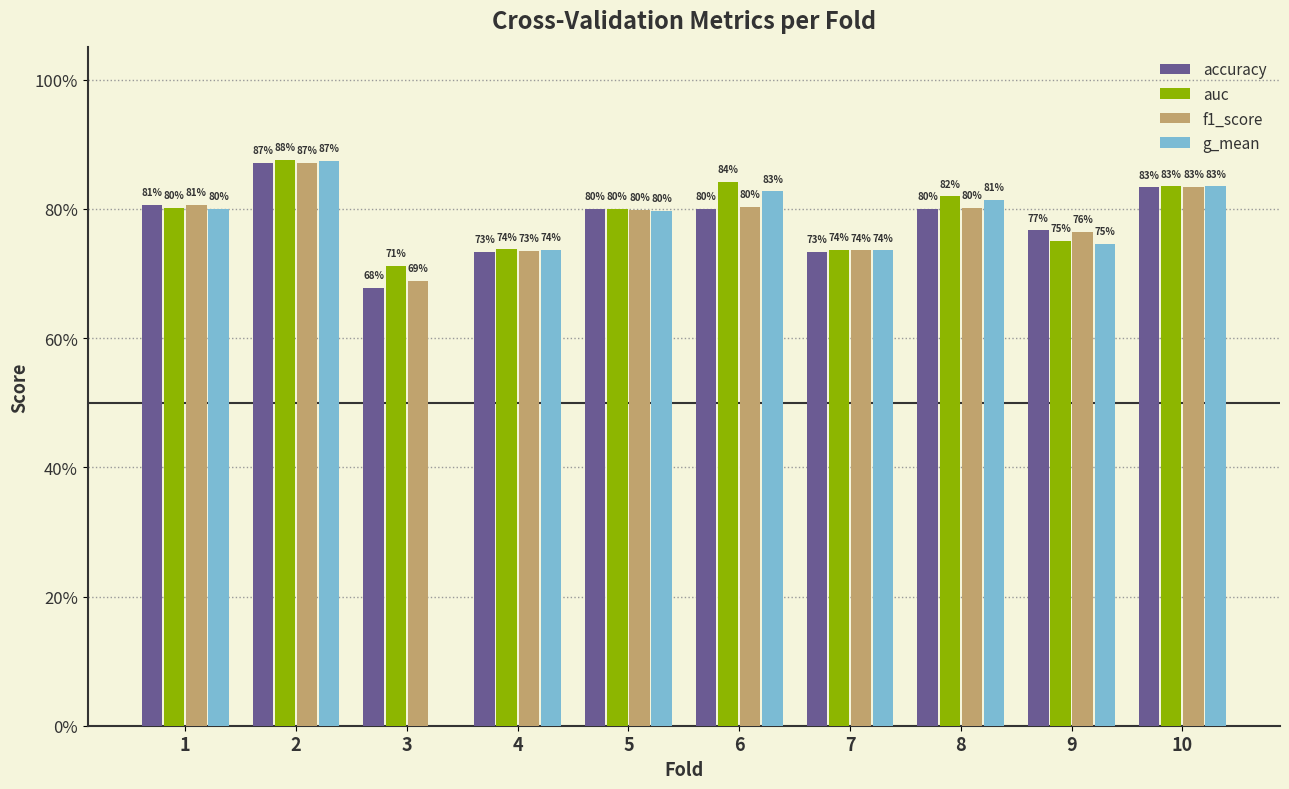

The value of g_mean at 7 is 0.7. True or false?

True